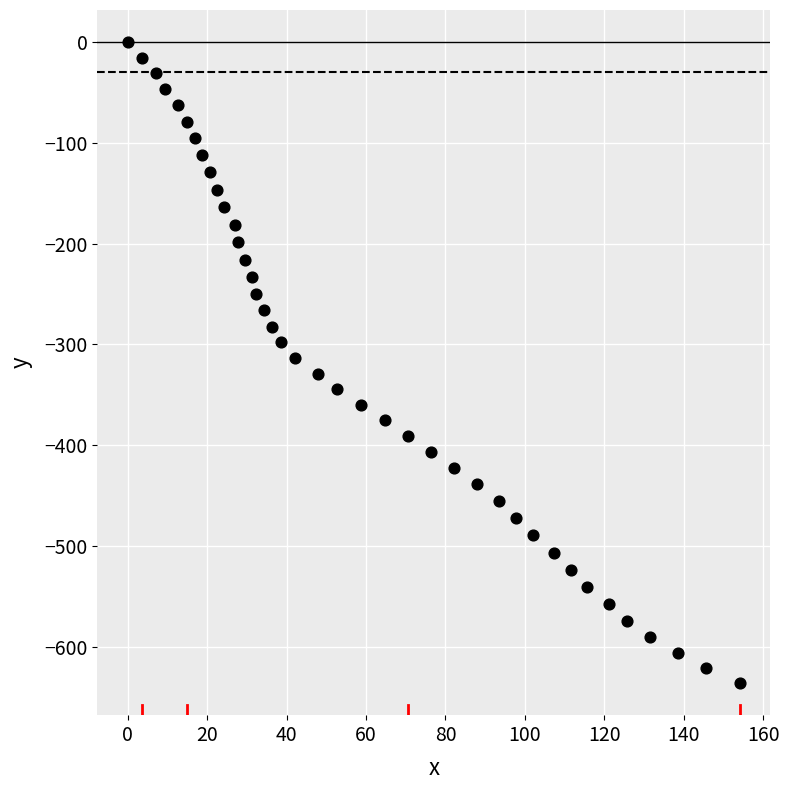

What is the range of Y values (max minus min)?

636.3